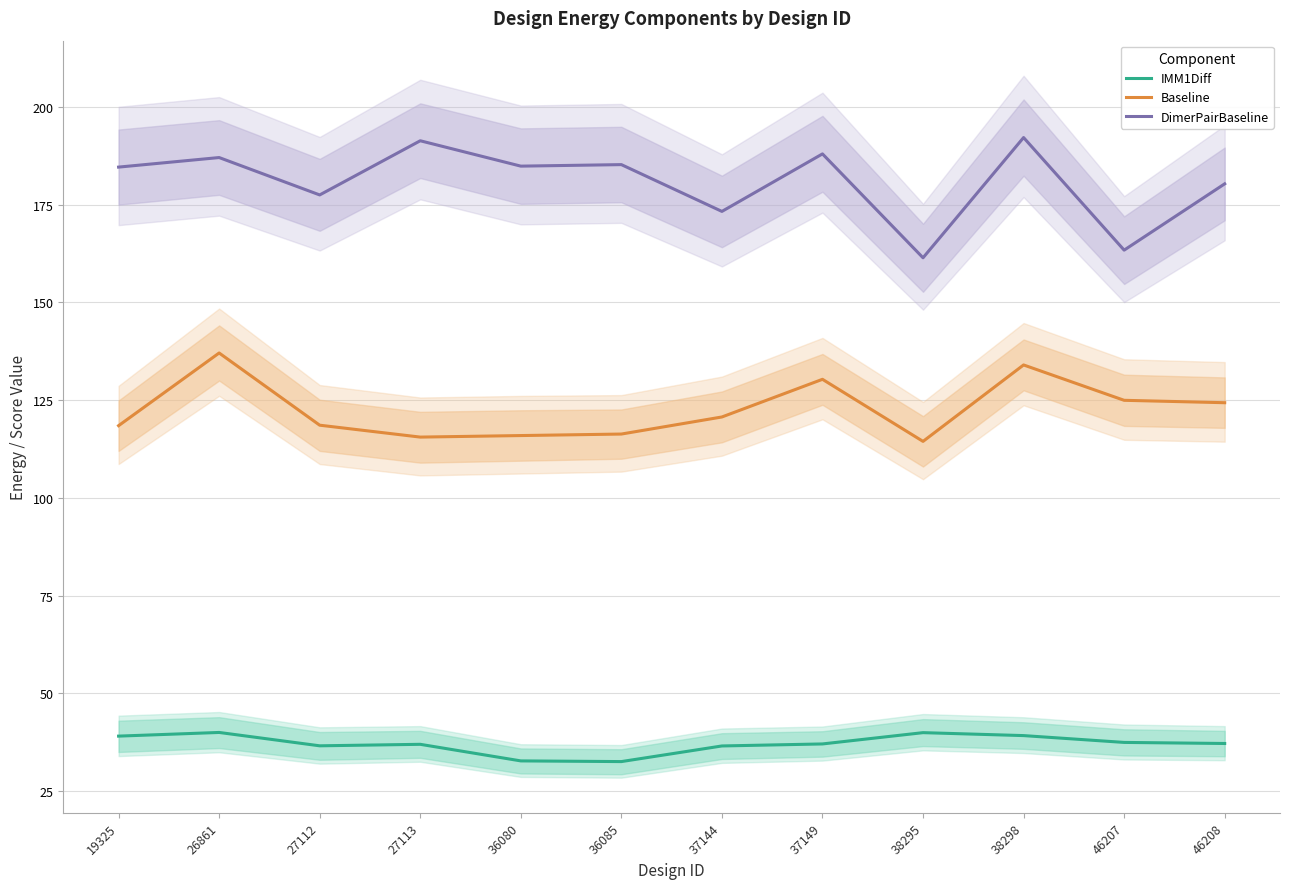

Is it true that DimerPairBaseline equals 42.5 at 46208?

False